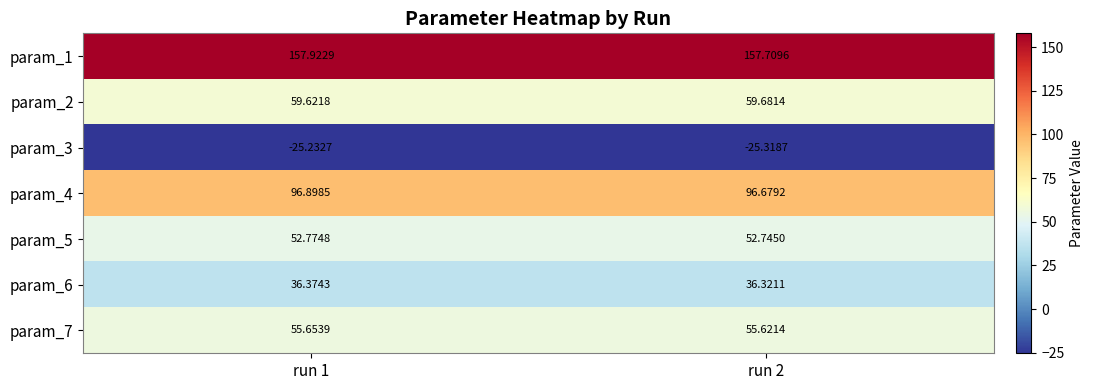

What is the total value across all series at run 2?

433.4